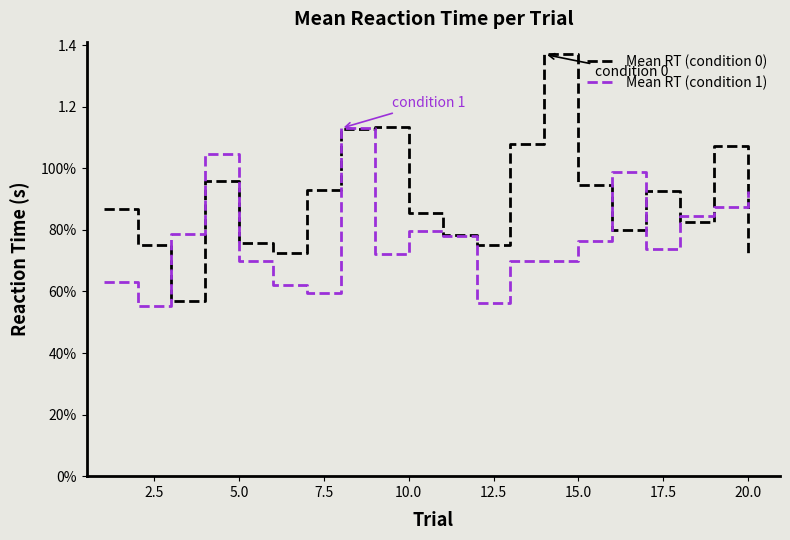

Is this an area chart (filled region under the line)?

No